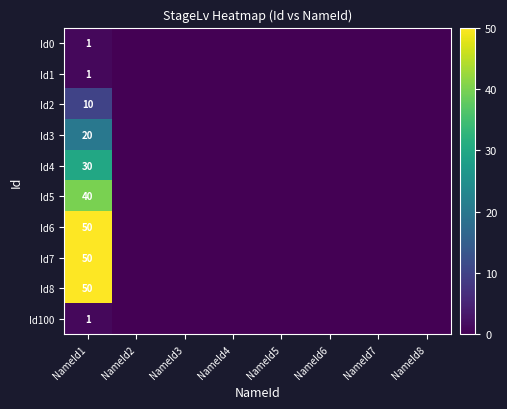

Which category has the highest value across all series?

NameId1